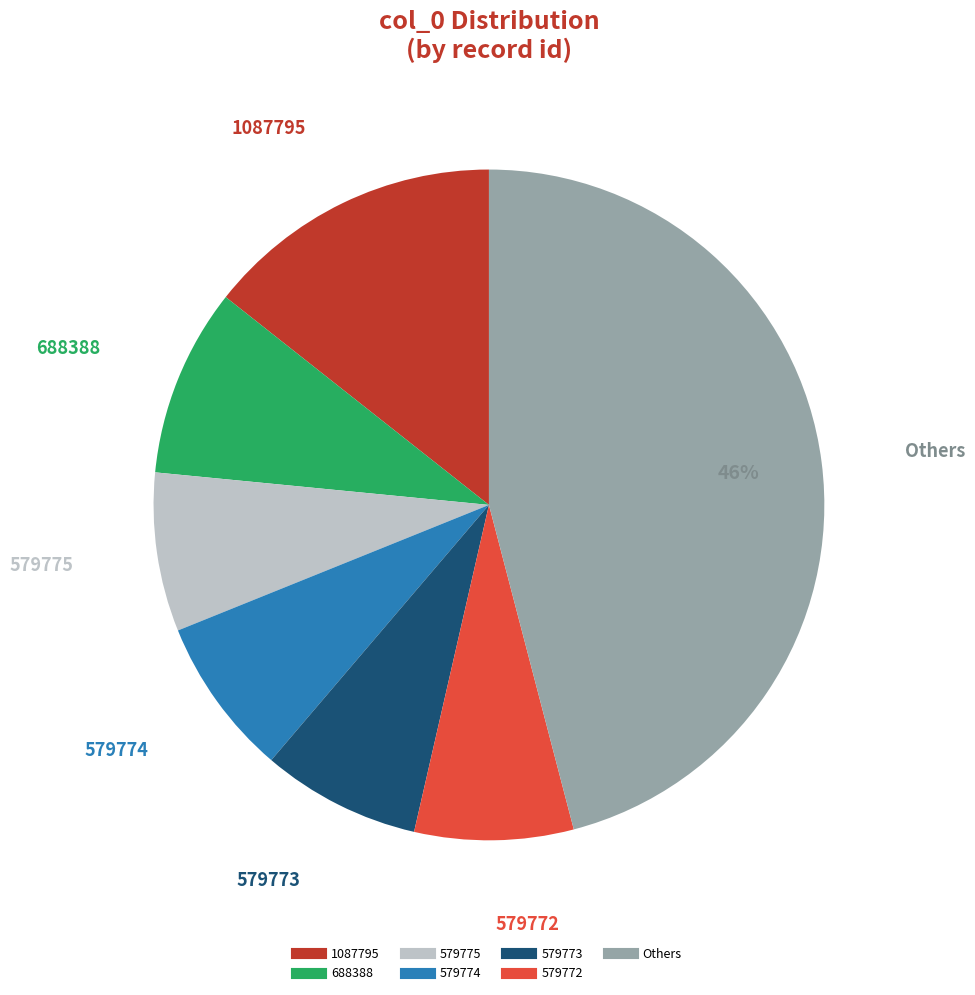

Count the number of slices in the pie.

7